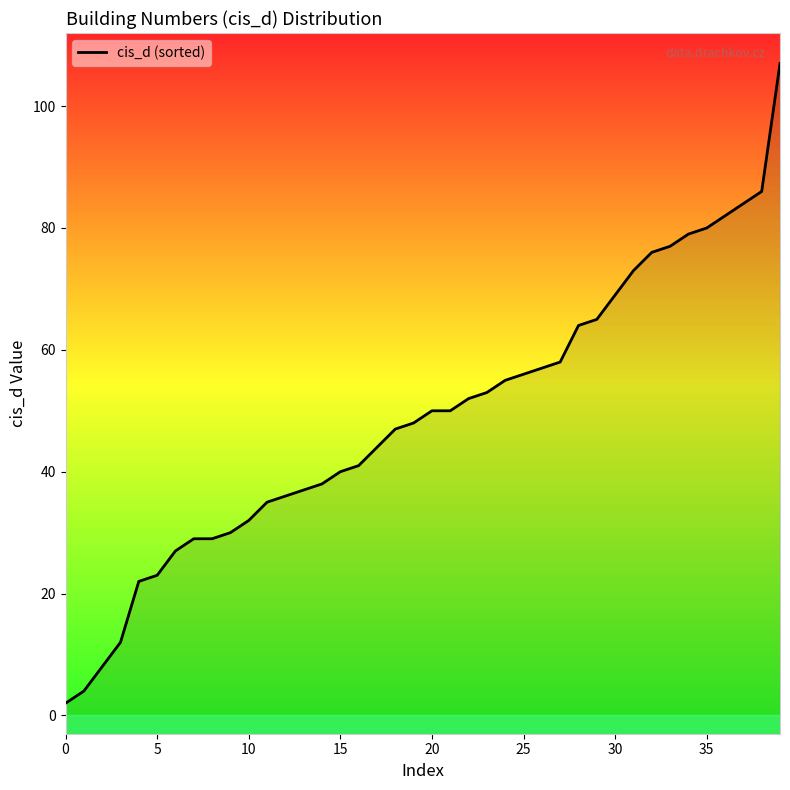

How many categories are shown in the chart?

40